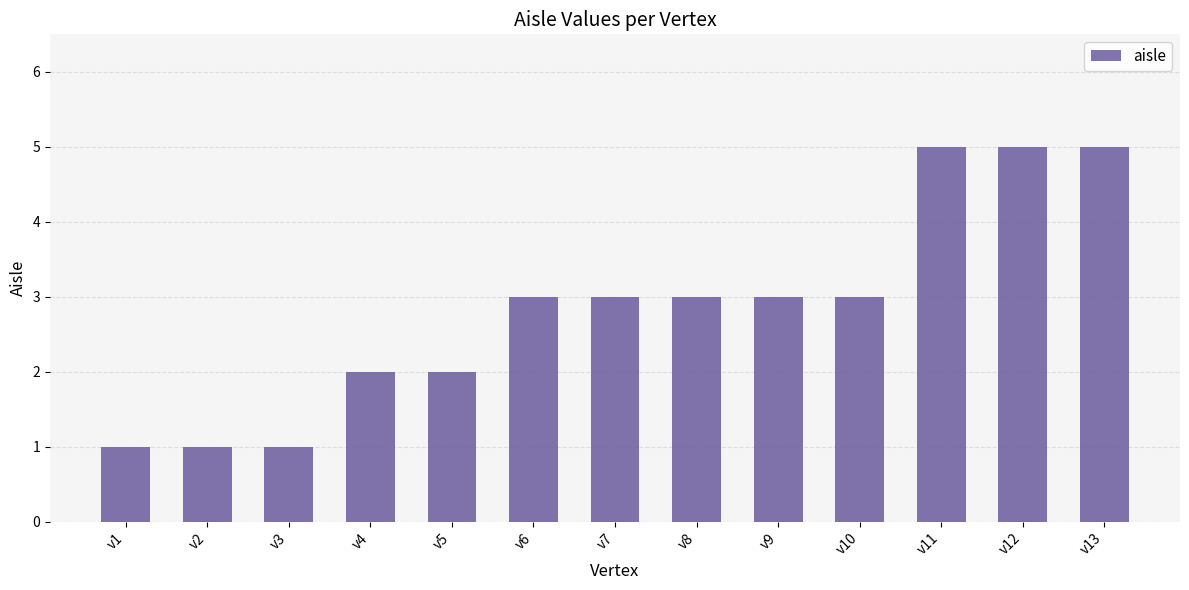

What is the value of the 10th bar from the left?

3